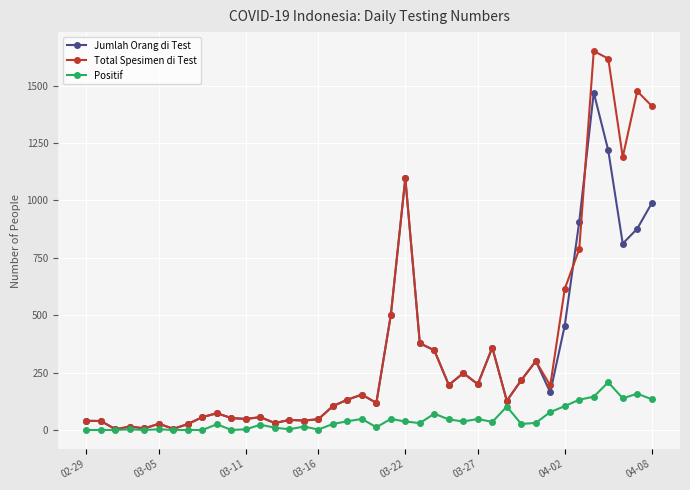

Is this an area chart (filled region under the line)?

No